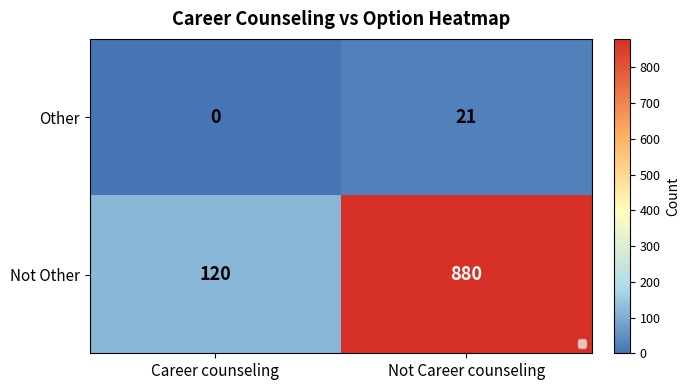

What is the difference between the maximum and minimum values in the Not Other series?

760